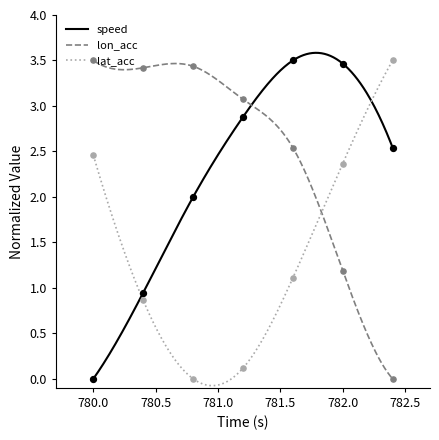

Which series reaches the maximum Y coordinate?

speed